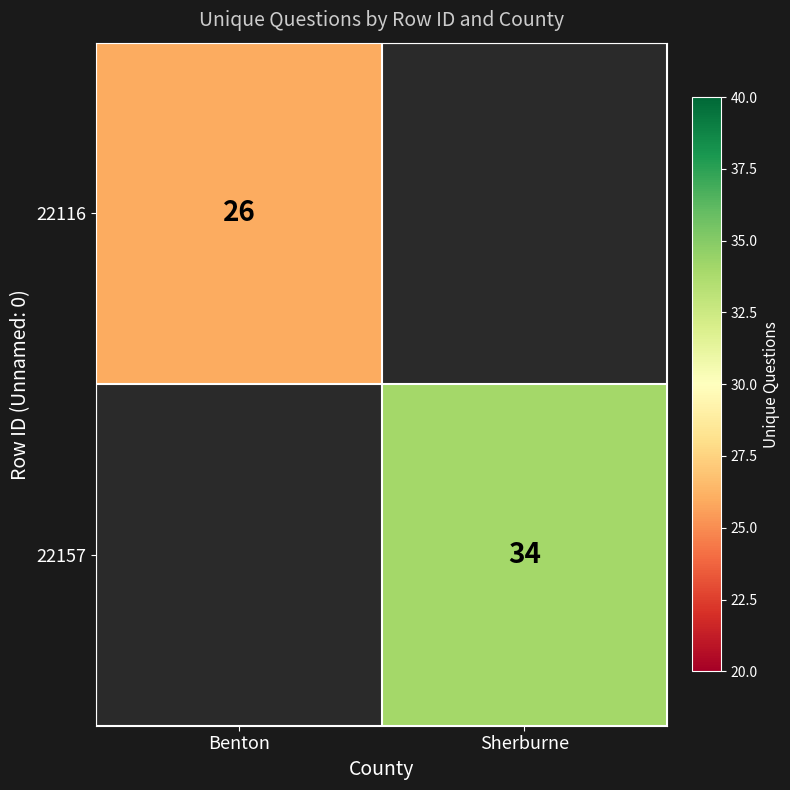

True or false: 22116 has a value of 43 at Benton.

False